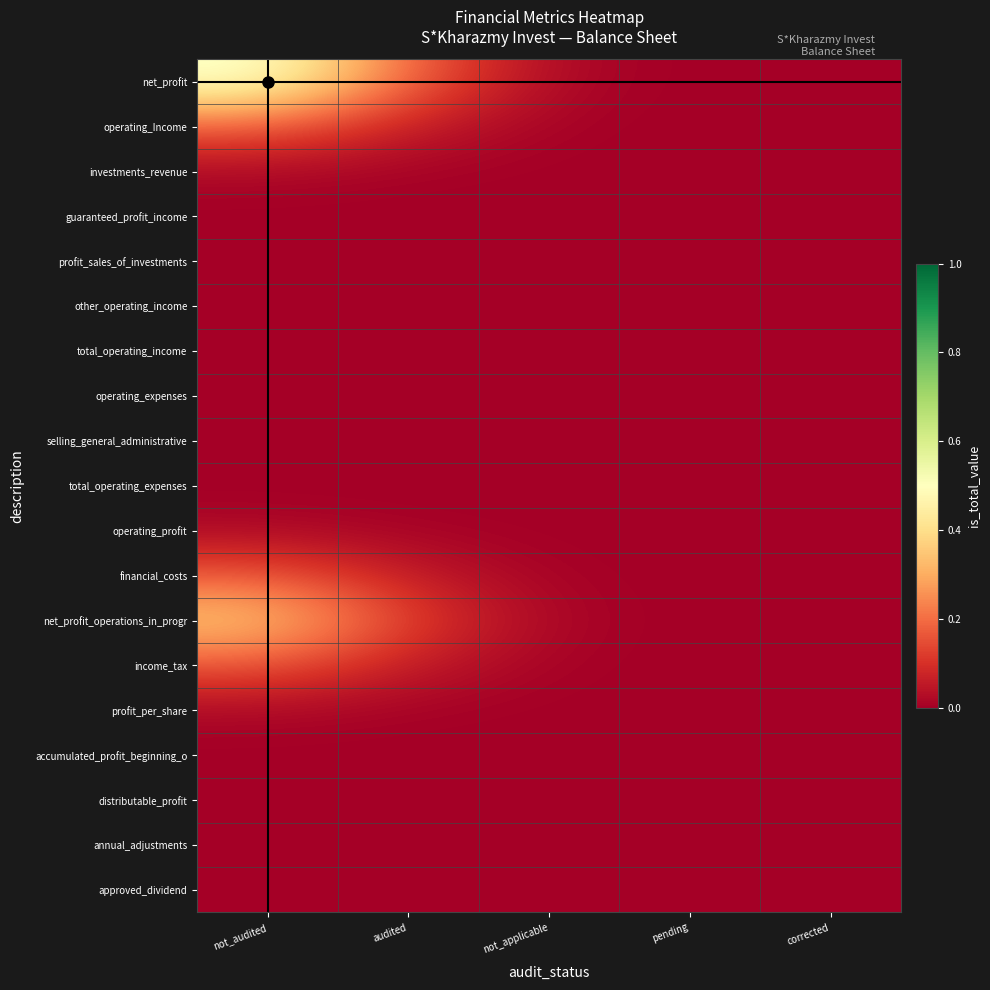

Which series has the largest range (max minus min)?

net_profit